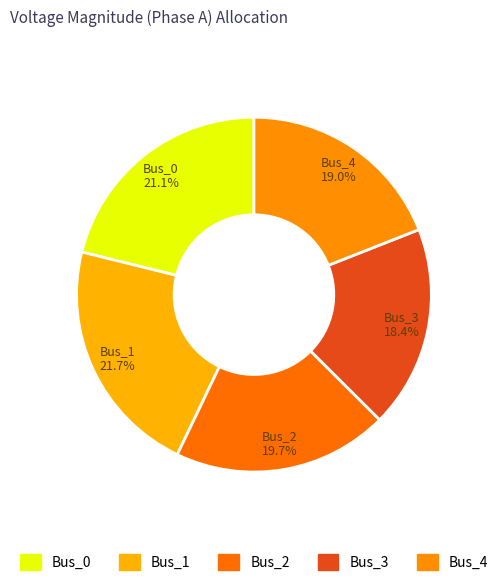

Does Bus_3 account for over 50% of the chart?

No